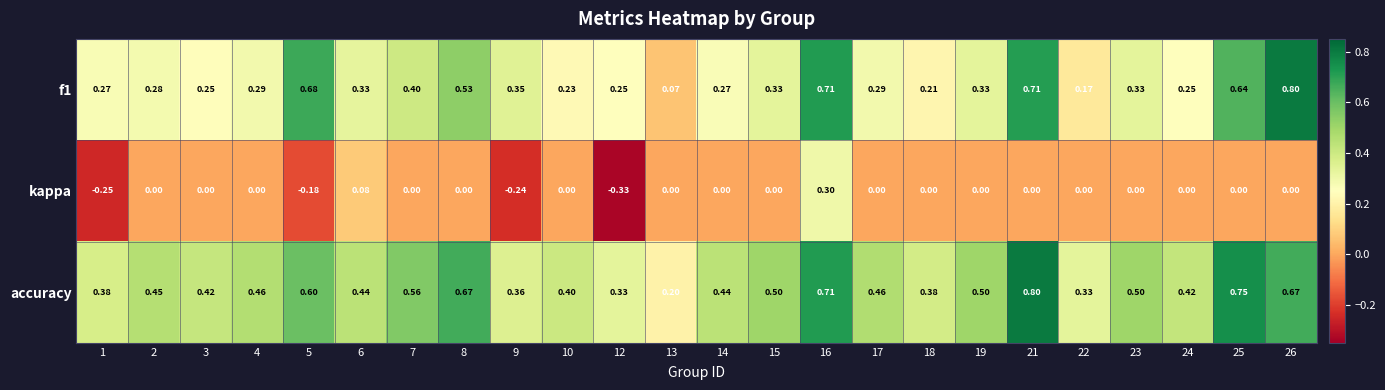

Which series has the largest total across all categories?

accuracy